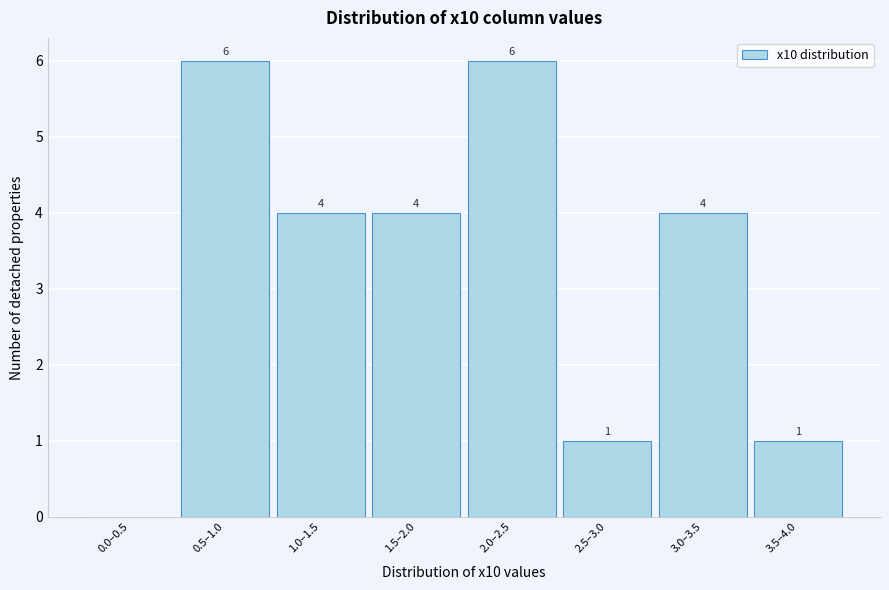

Reading left to right, list all the values displayed in this chart.

0.0–0.5=0	0.5–1.0=6	1.0–1.5=4	1.5–2.0=4	2.0–2.5=6	2.5–3.0=1	3.0–3.5=4	3.5–4.0=1